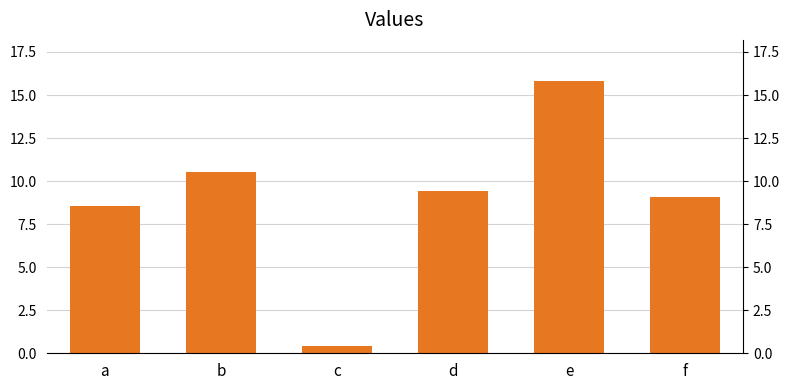

How many bars are there in total?

6